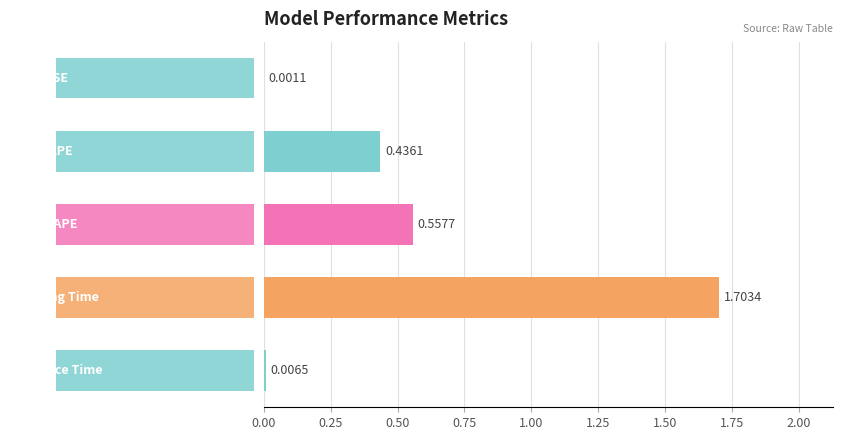

Does the chart contain stacked bars?

No